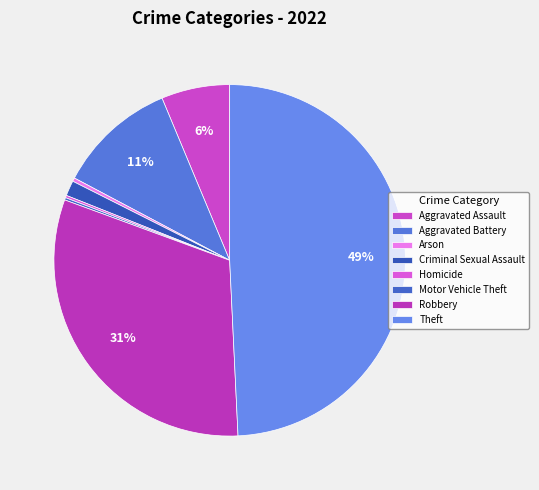

Is there a majority slice in this chart?

No